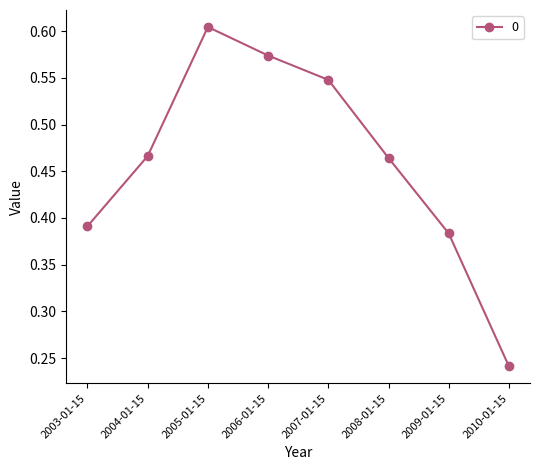

How many data points does each series have?

8